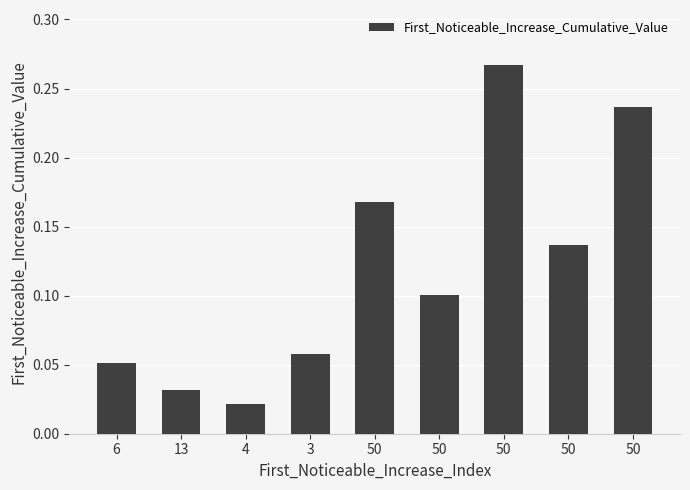

Reading left to right, transcribe all the data shown in this chart.

6=0.1	13=0.0	4=0.0	3=0.1	50=0.2	50=0.1	50=0.3	50=0.1	50=0.2